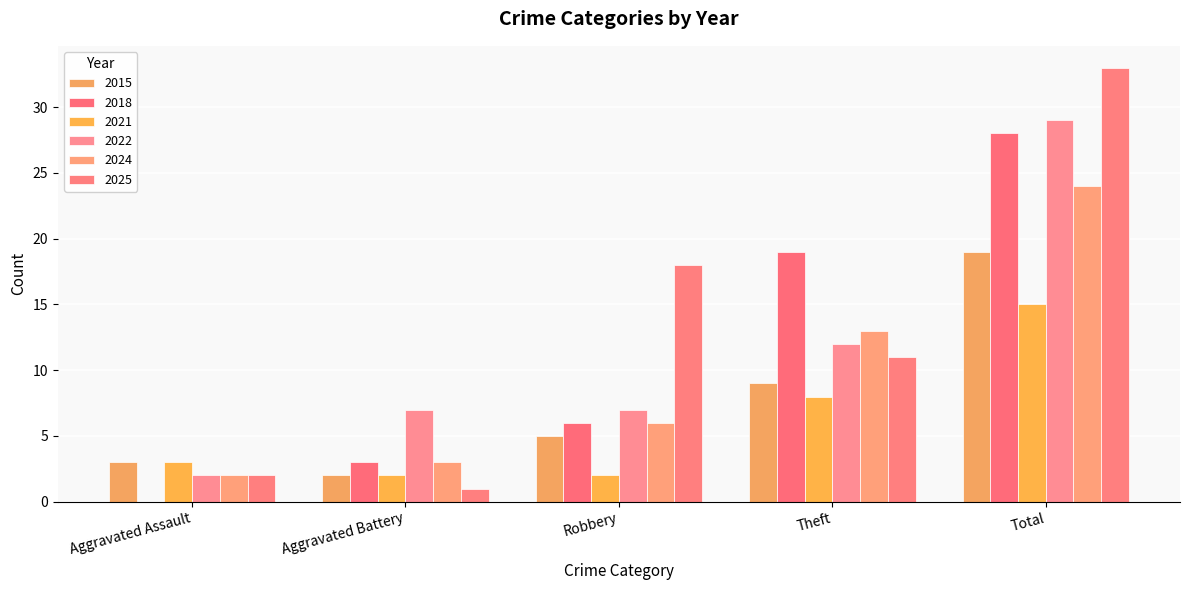

What is the difference between the 2022 values at Total and Aggravated Battery?

22